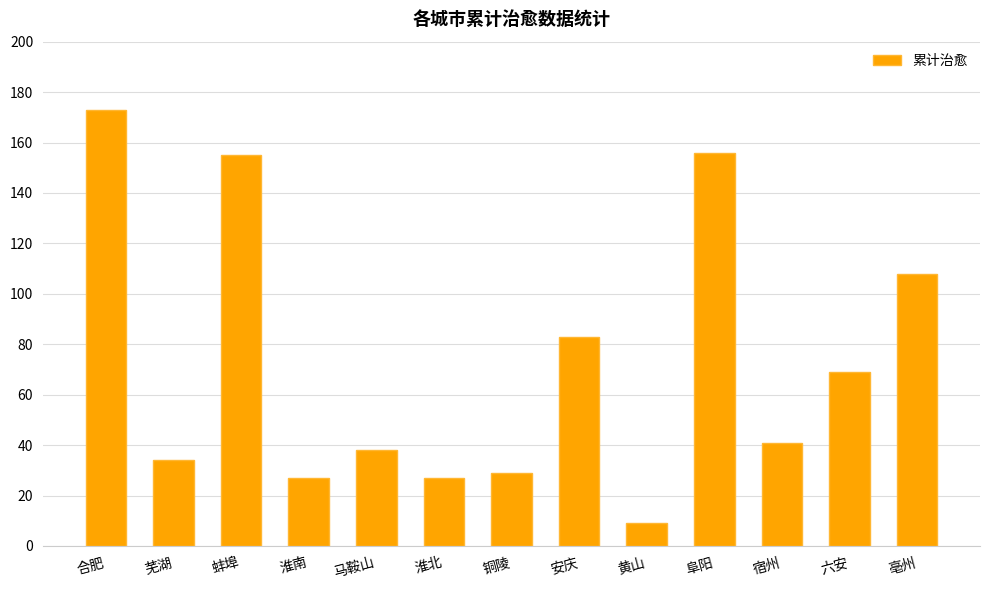

True or false: the data shows 62 at 阜阳.

False